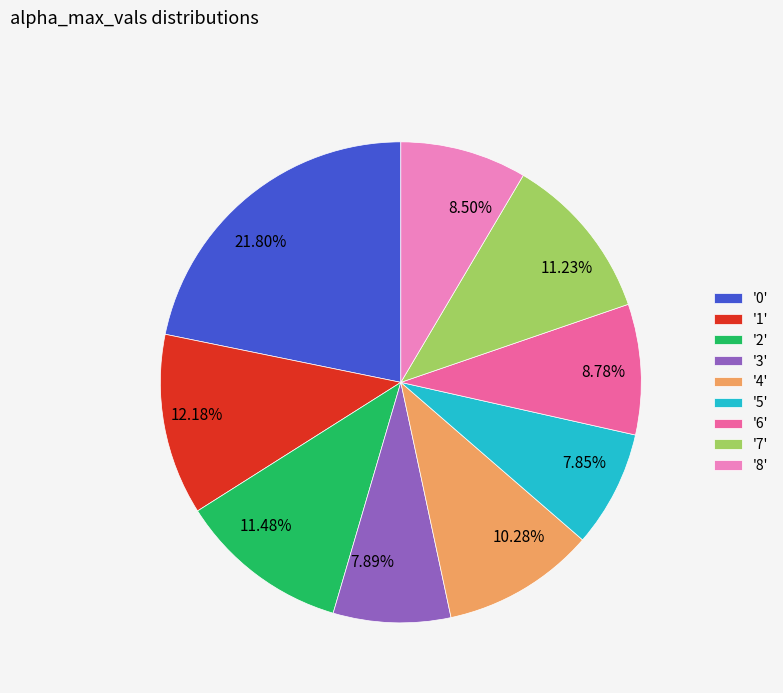

Between 12.18% and 10.28%, which is larger?

12.18%